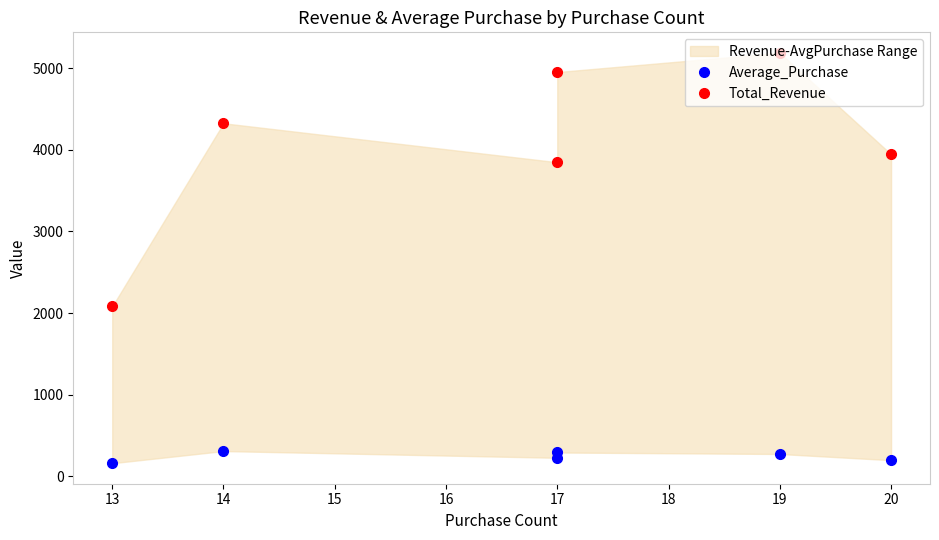

The value of Average_Purchase at 17 is 458.8. True or false?

False